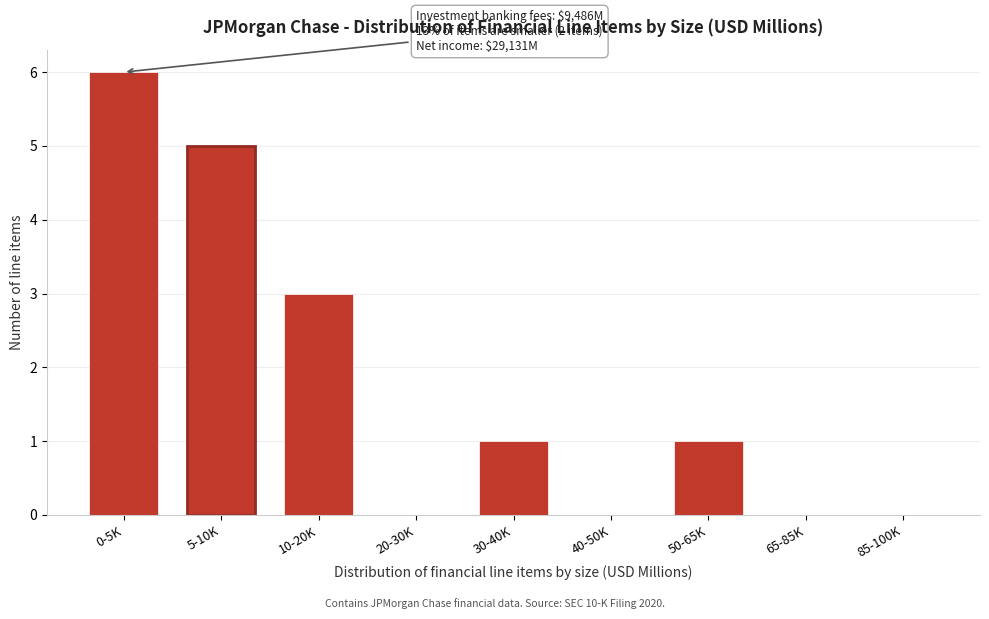

Reading right to left, extract all data points from this chart.

85-100K=0	65-85K=0	50-65K=1	40-50K=0	30-40K=1	20-30K=0	10-20K=3	5-10K=5	0-5K=6